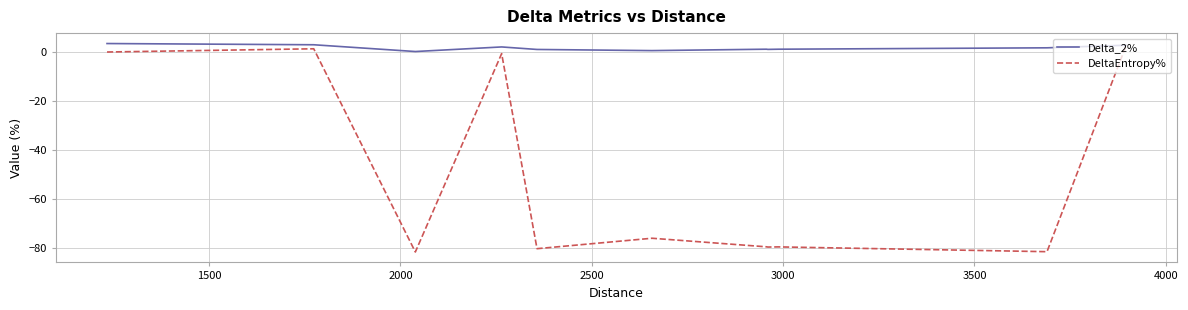

Which series has the largest total across all categories?

Delta_2%